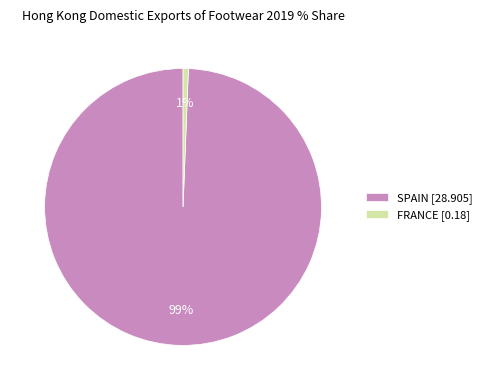

Rank the categories by value from lowest to highest.

FRANCE, SPAIN